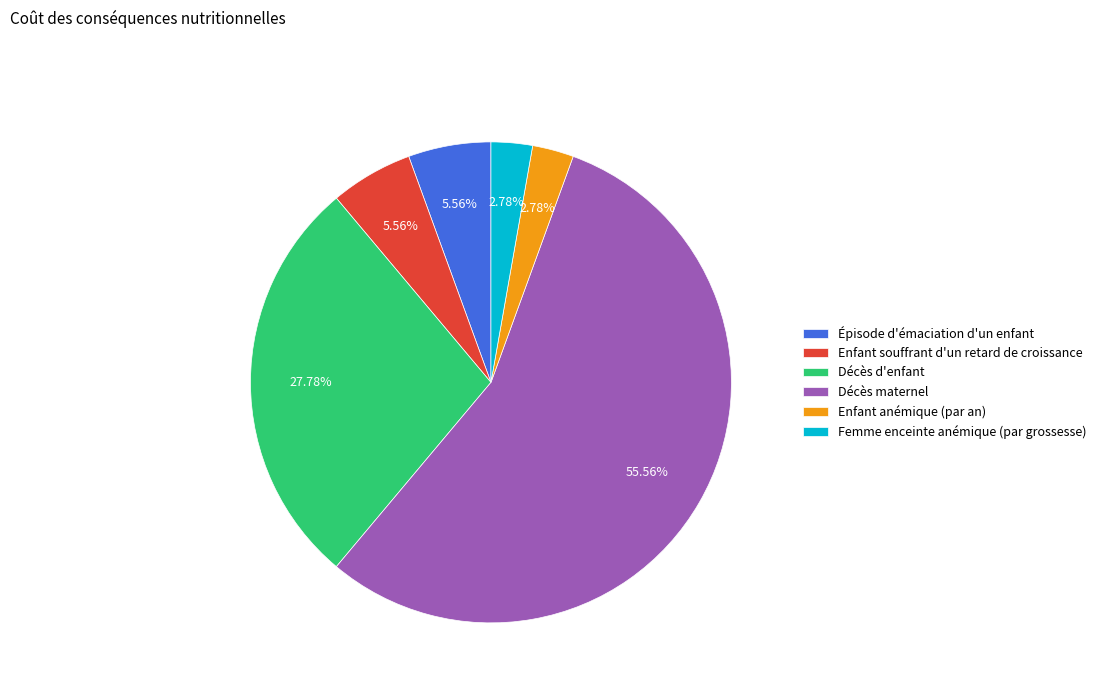

To the nearest percent, what percentage of the pie is Décès d'enfant?

28%